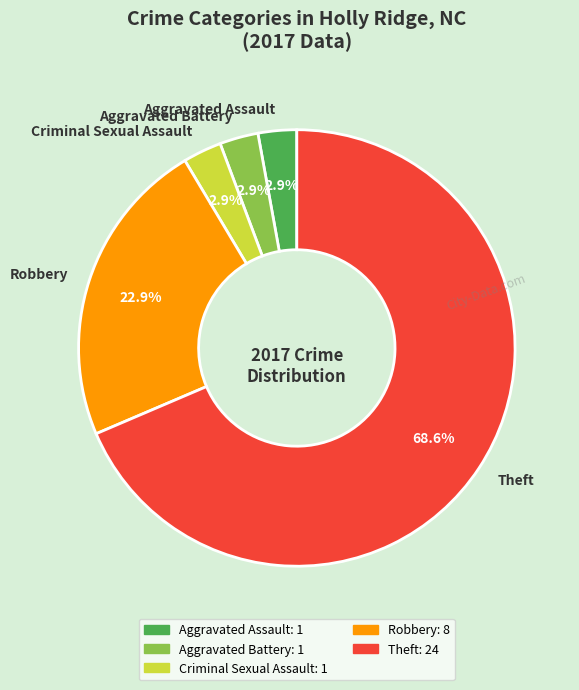

To the nearest percent, what portion does Robbery represent?

23%